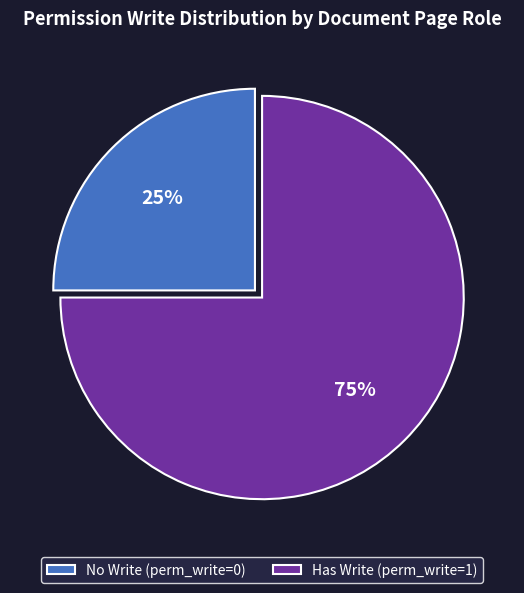

How many segments does this pie chart have?

2